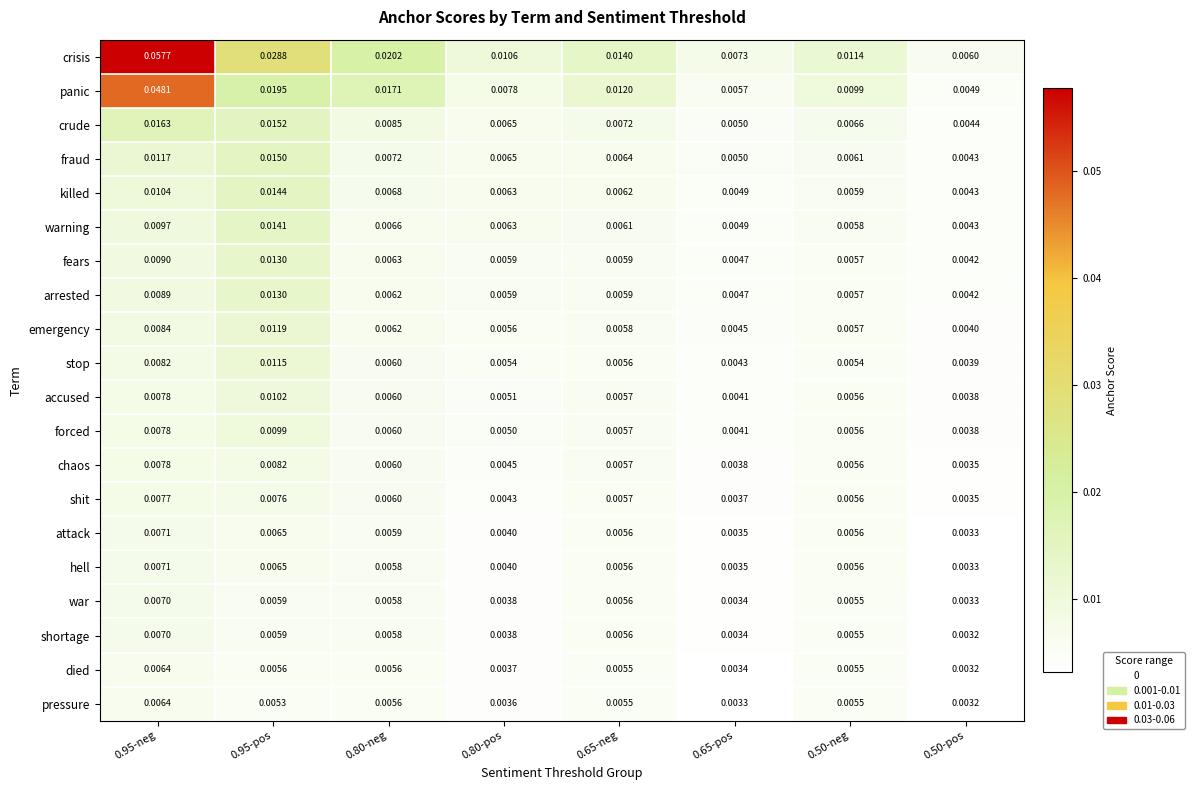

Which series changed the most between 0.80-neg and 0.50-pos?

crisis